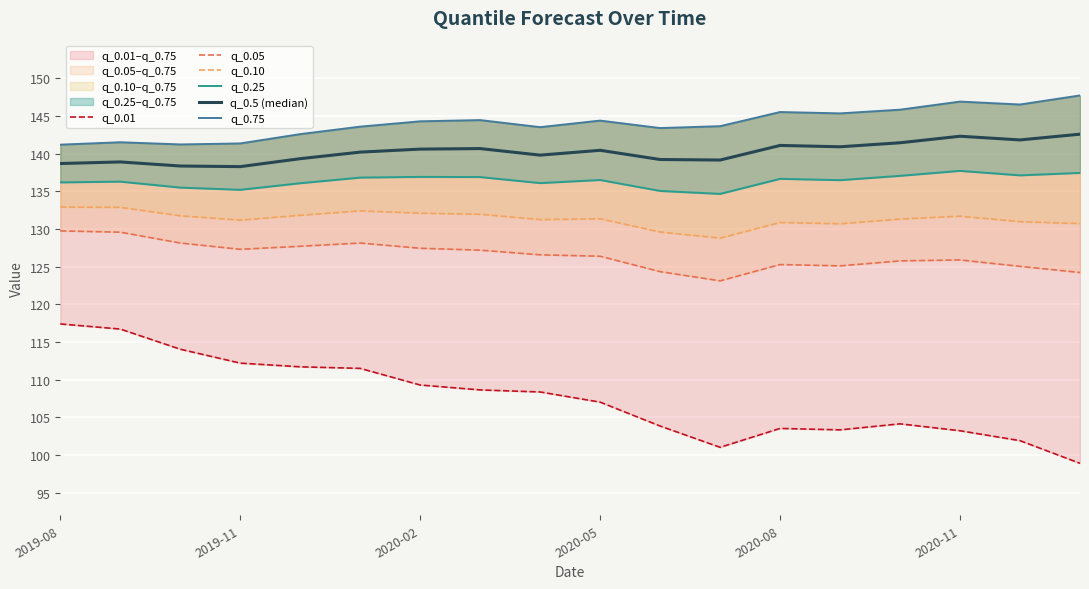

The value of q_0.25 at 2020-08 is 62.8. True or false?

False